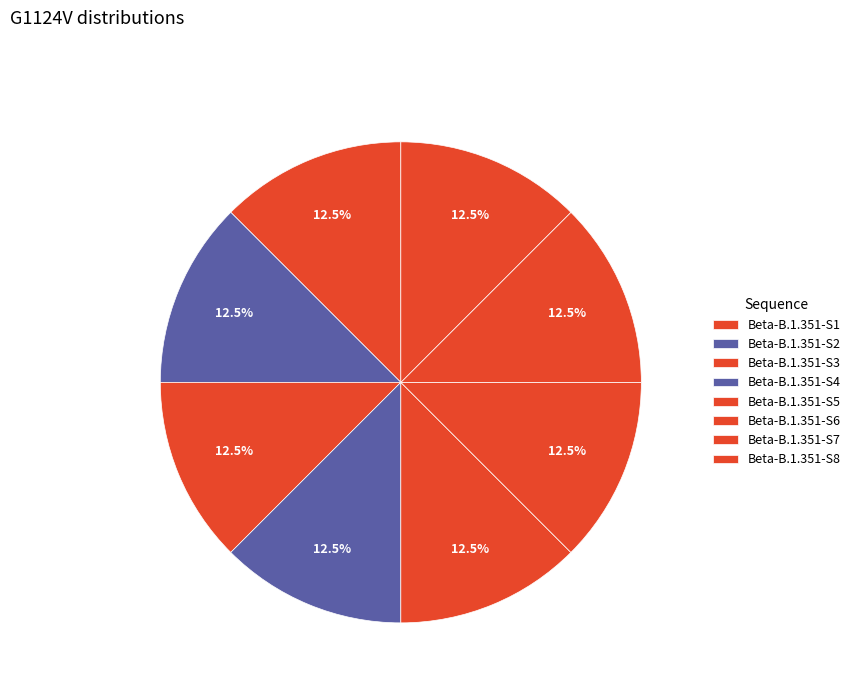

How many slices are in this pie chart?

8